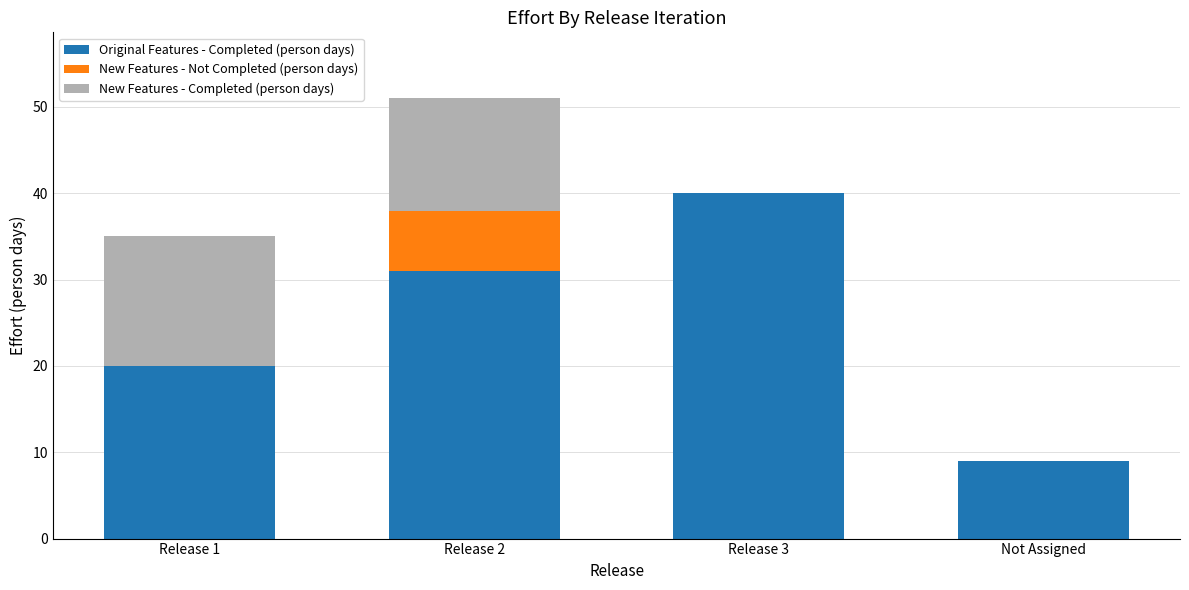

Does the chart contain stacked bars?

Yes